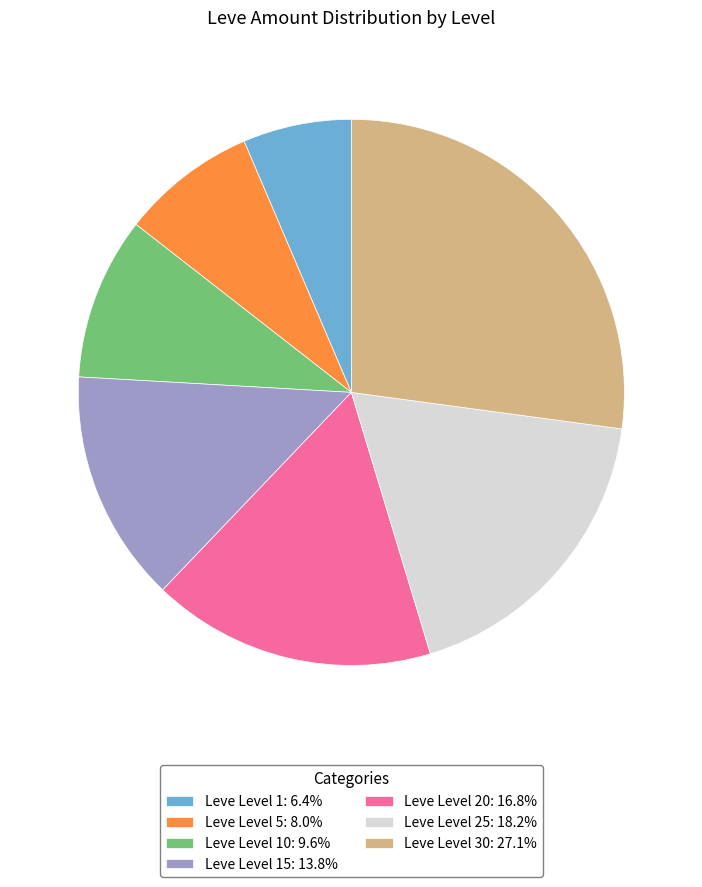

How many slices are in this pie chart?

7